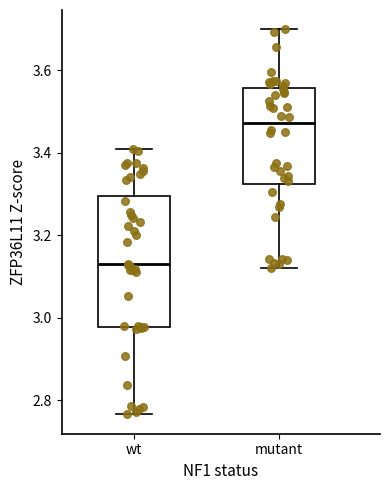

Which box's median line is the lowest?

wt